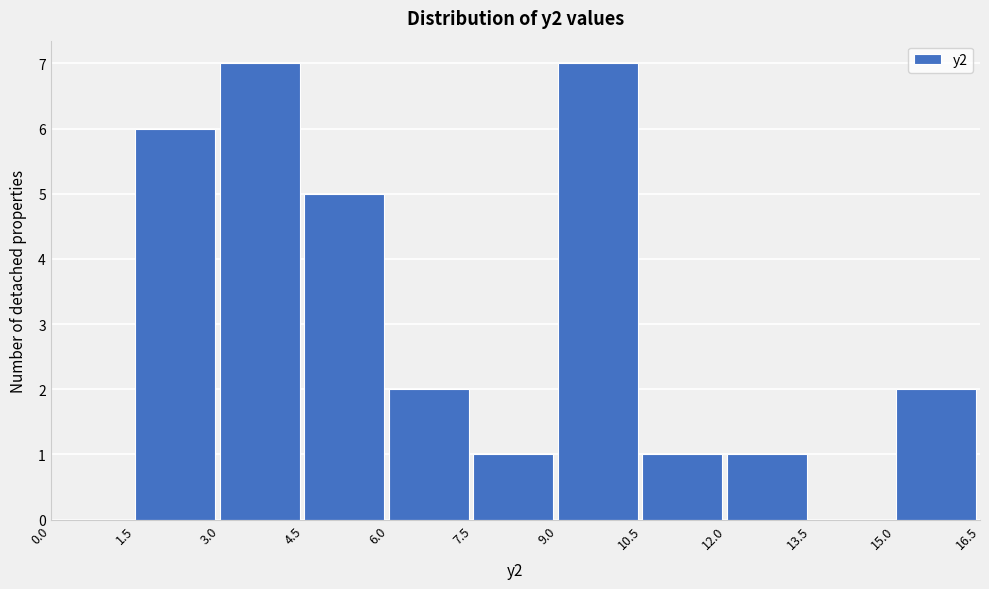

What is the height of the bar covering 3.0 to 4.5 on the x-axis? The values are not printed on the chart, so give them approximately, as read against the axis.

7